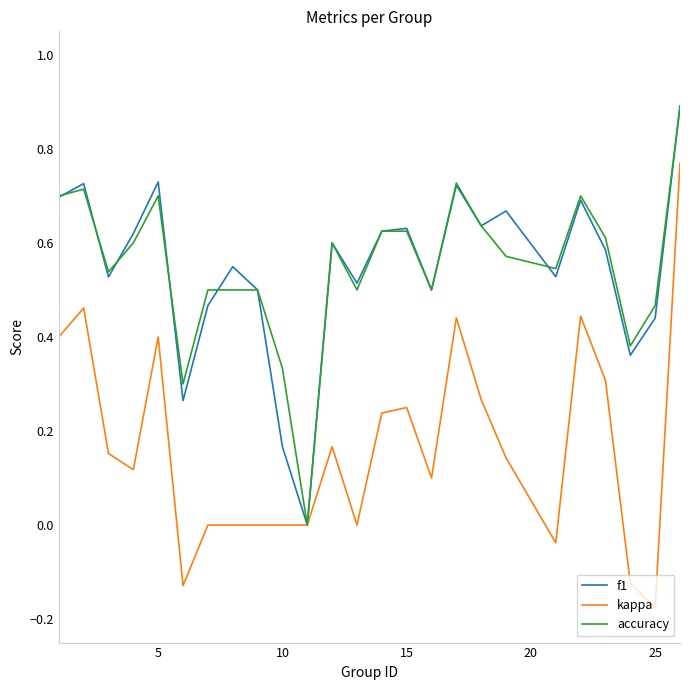

Which series has the largest range (max minus min)?

kappa